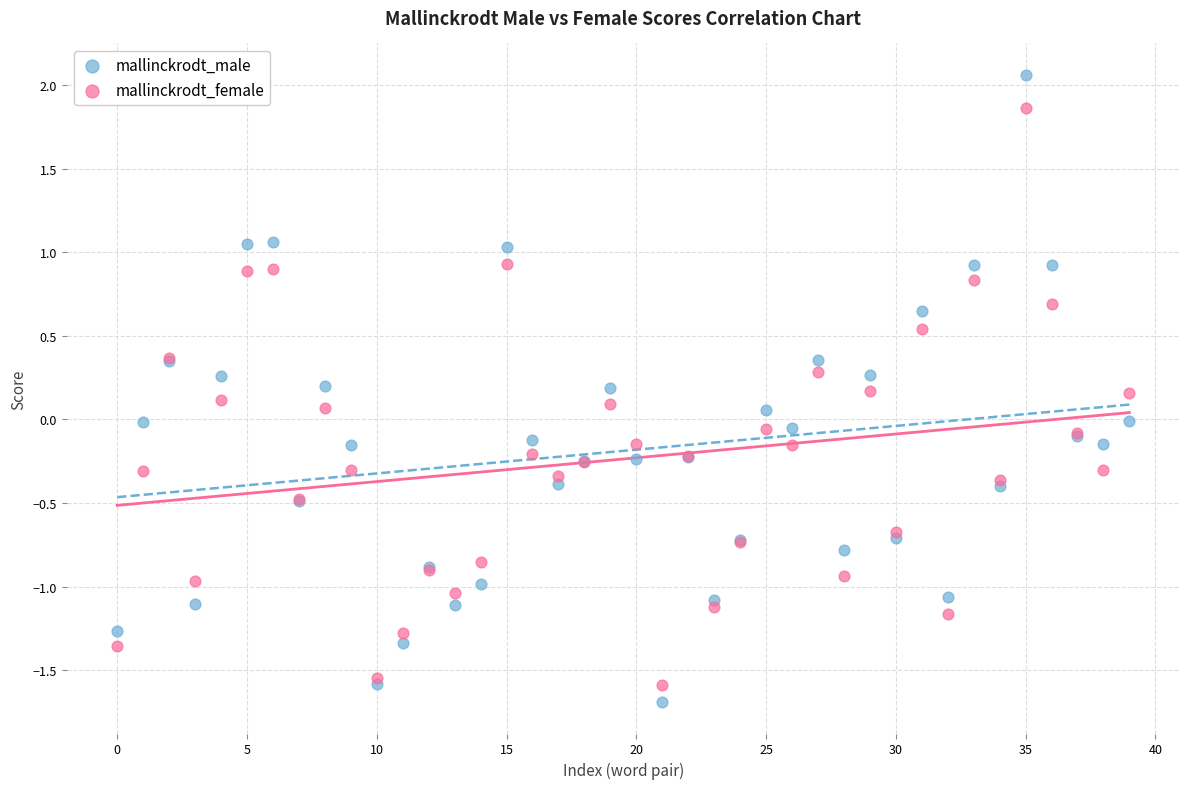

Which series reaches the maximum Y coordinate?

mallinckrodt_male